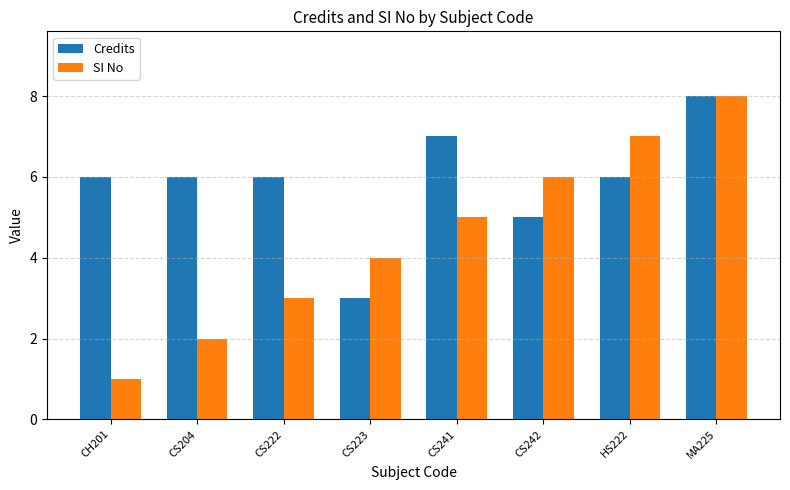

What is the label of the 7th bar from the left?

HS222